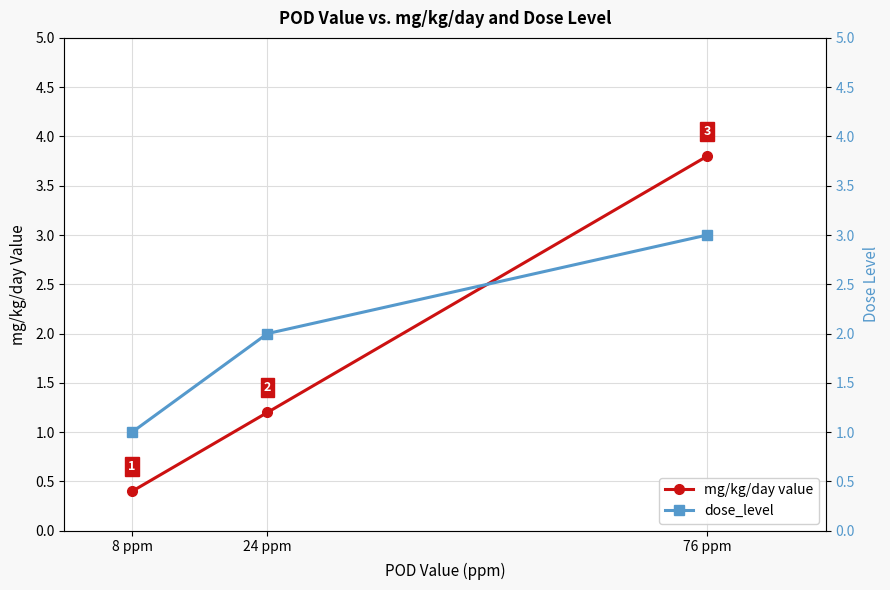

The value of mg/kg/day value at 8 ppm is 0.7. True or false?

False